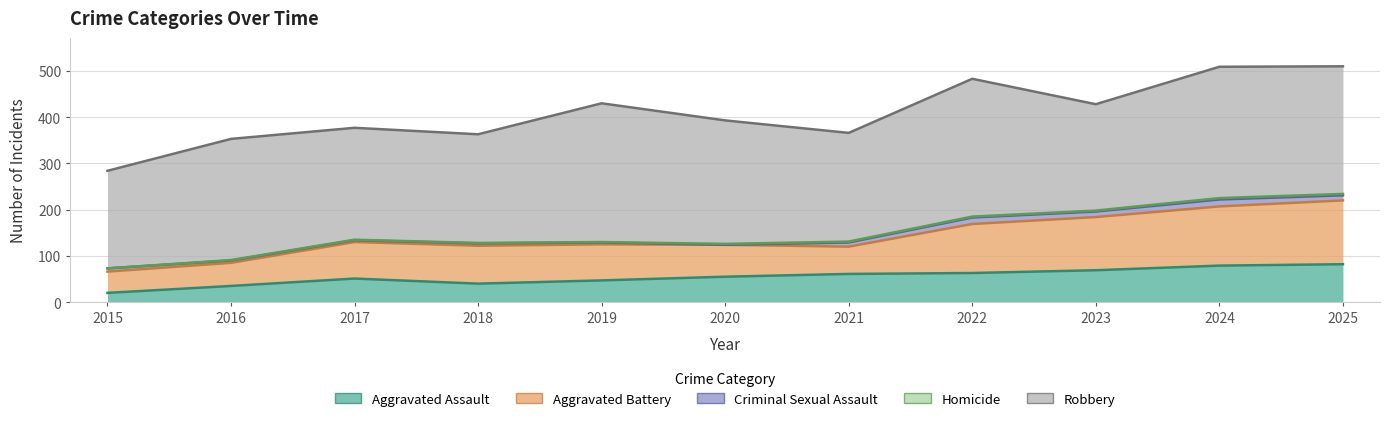

What is the difference between the highest and lowest values at 2018?

234